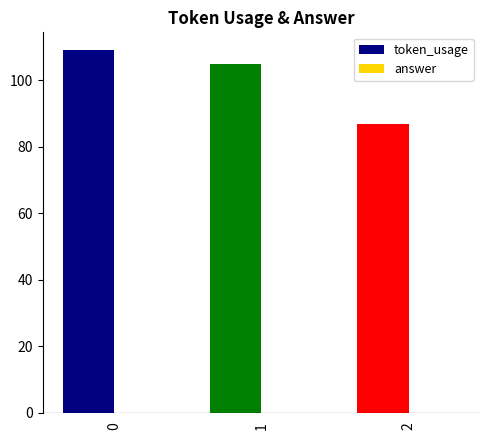

What is the change in value from 0 to 2?

-22